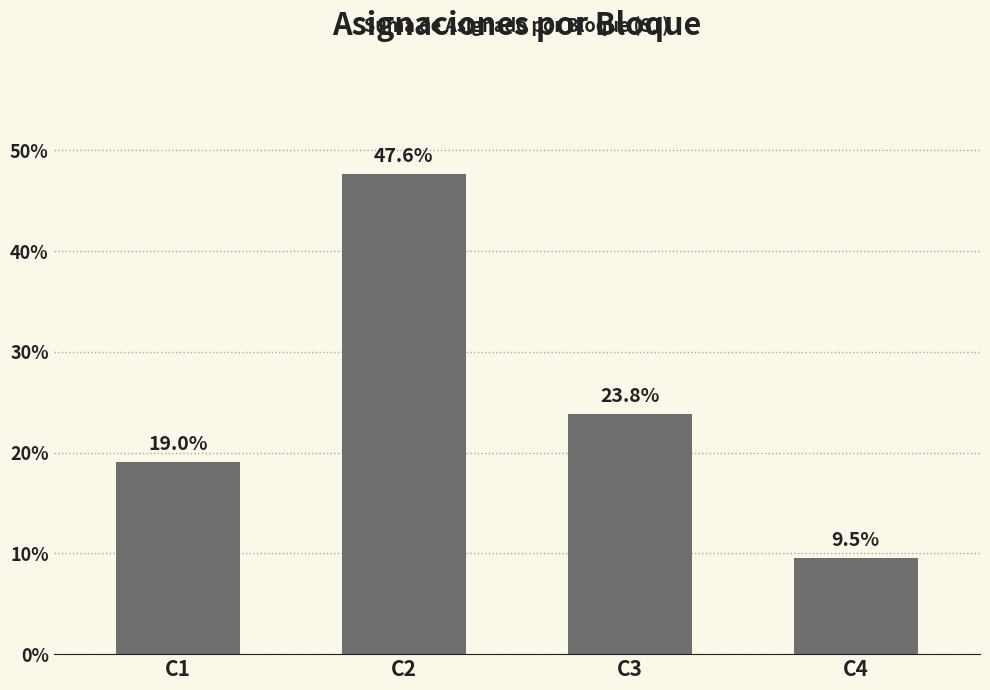

Are the bars horizontal?

No